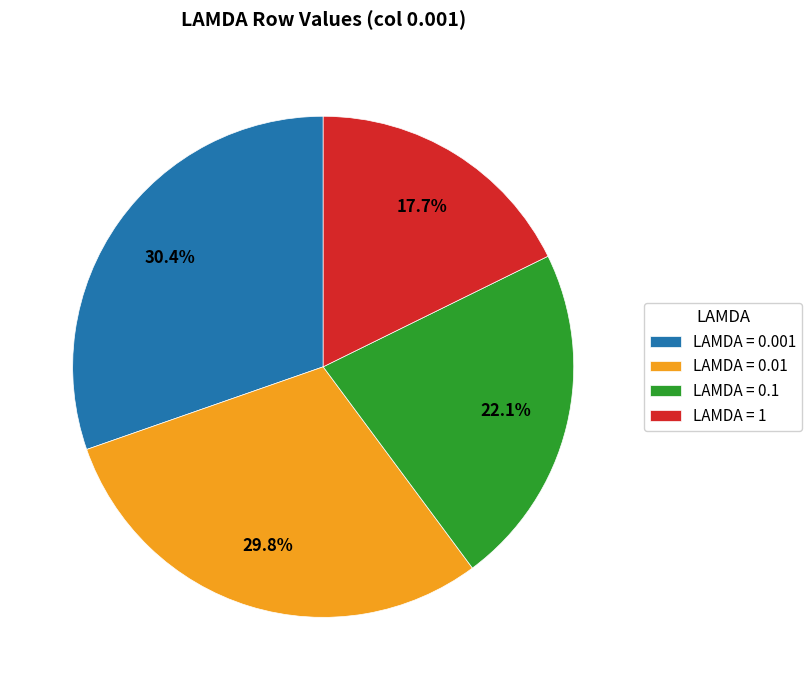

Rank the categories by value from lowest to highest.

LAMDA = 1, LAMDA = 0.1, LAMDA = 0.01, LAMDA = 0.001